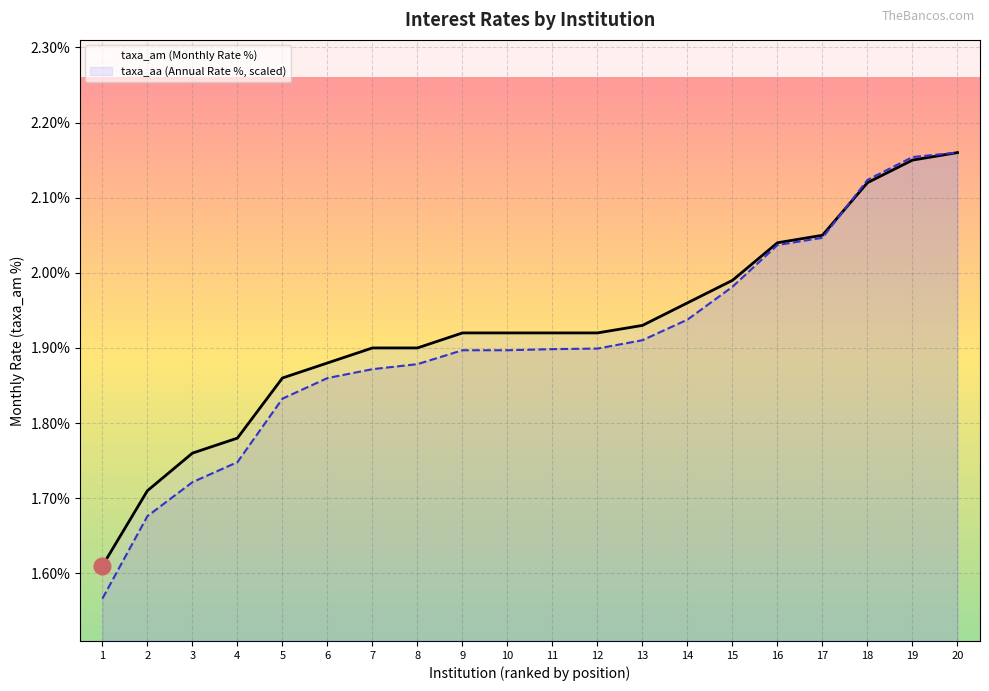

Which series has the largest total across all categories?

taxa_am